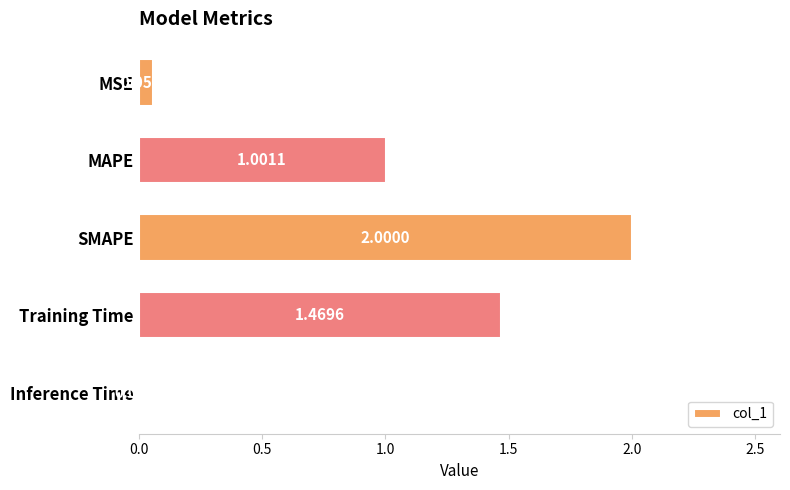

Which label corresponds to the largest value in the chart?

SMAPE